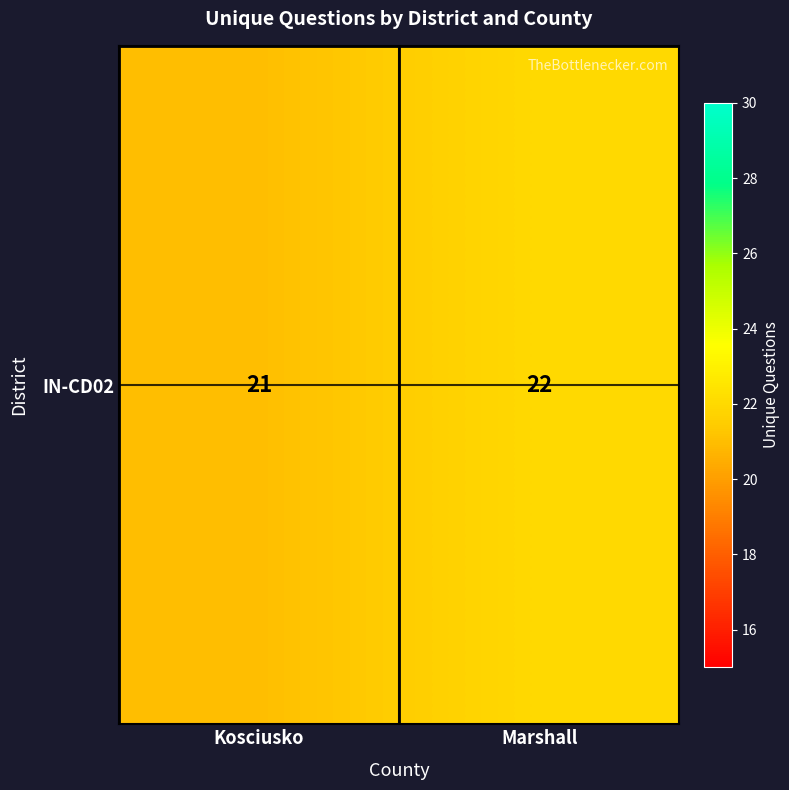

At which category does the chart reach its minimum across all series?

Kosciusko